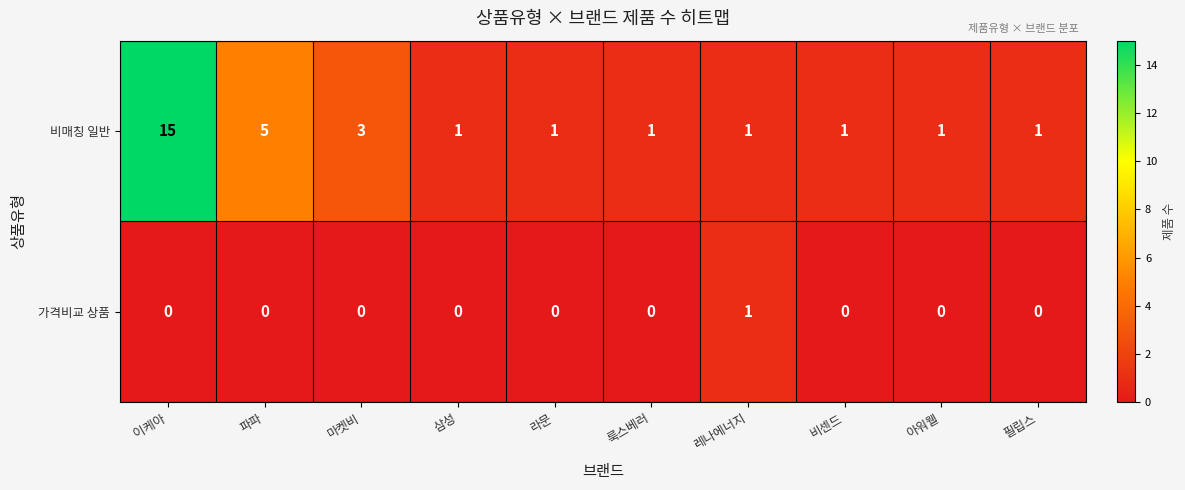

List the series in order of their peak value, lowest first.

가격비교 상품, 비매칭 일반